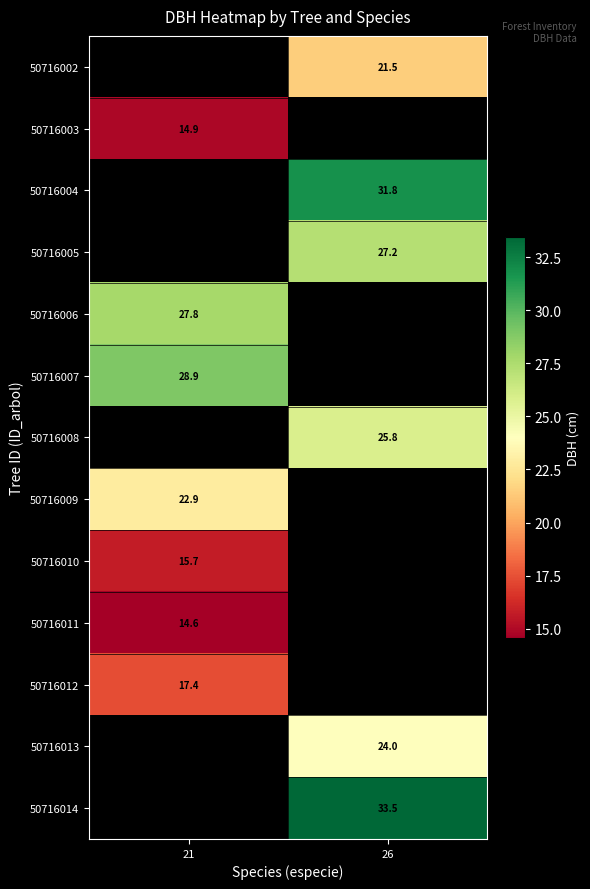

Which label corresponds to the smallest value in the chart?

21